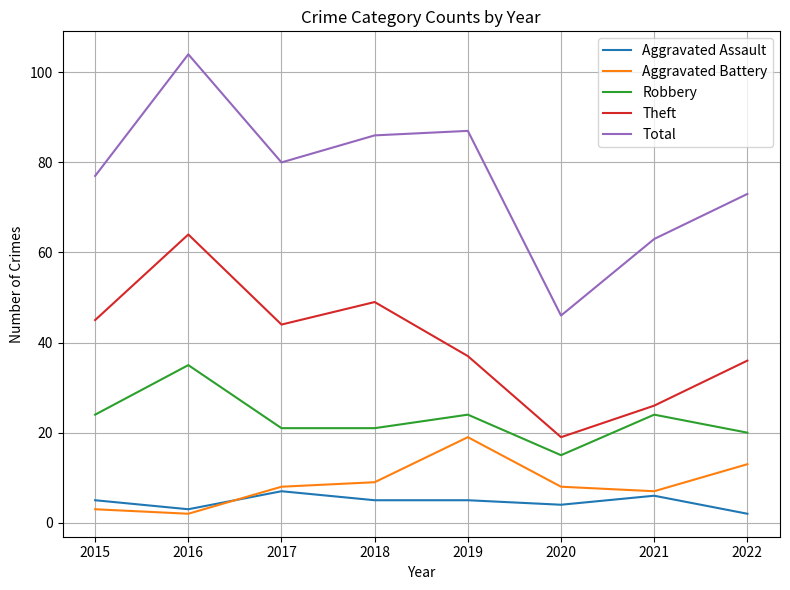

Rank the series by their maximum value, from lowest to highest.

Aggravated Assault, Aggravated Battery, Robbery, Theft, Total